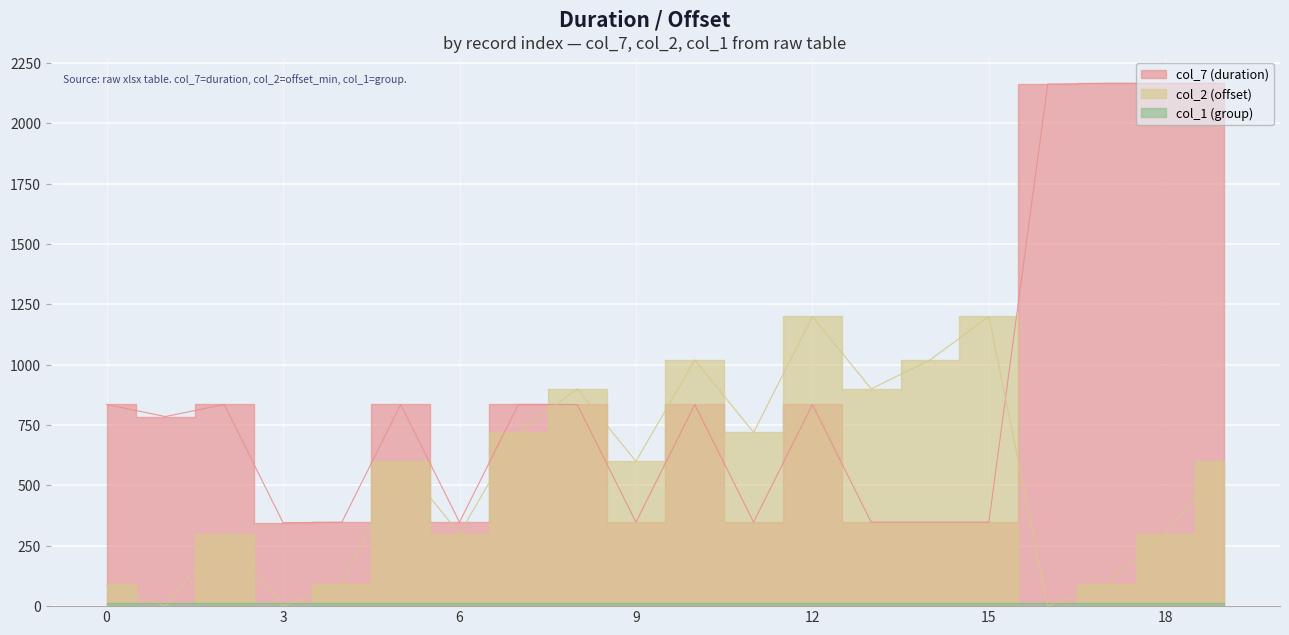

What is the value of the col_7 (duration) point at the 19th from the left?

2165.8